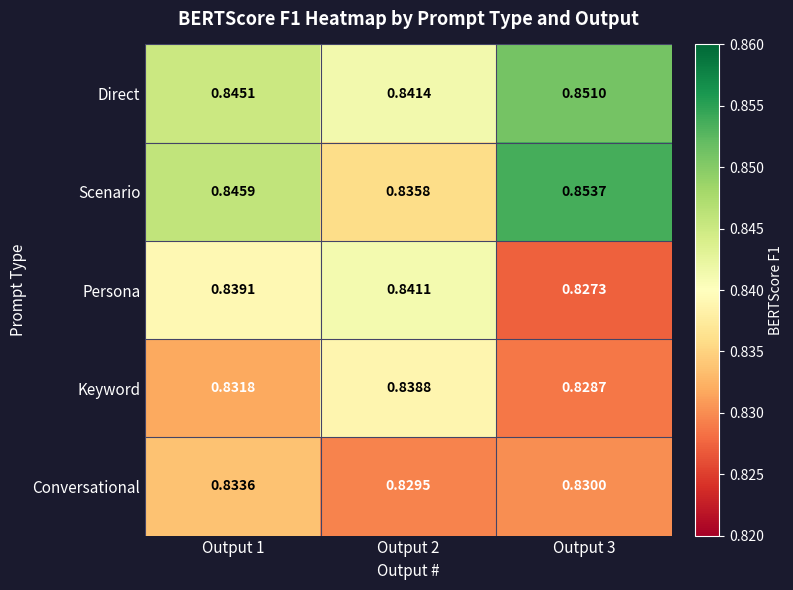

List the series in order of their peak value, lowest first.

Conversational, Keyword, Persona, Direct, Scenario